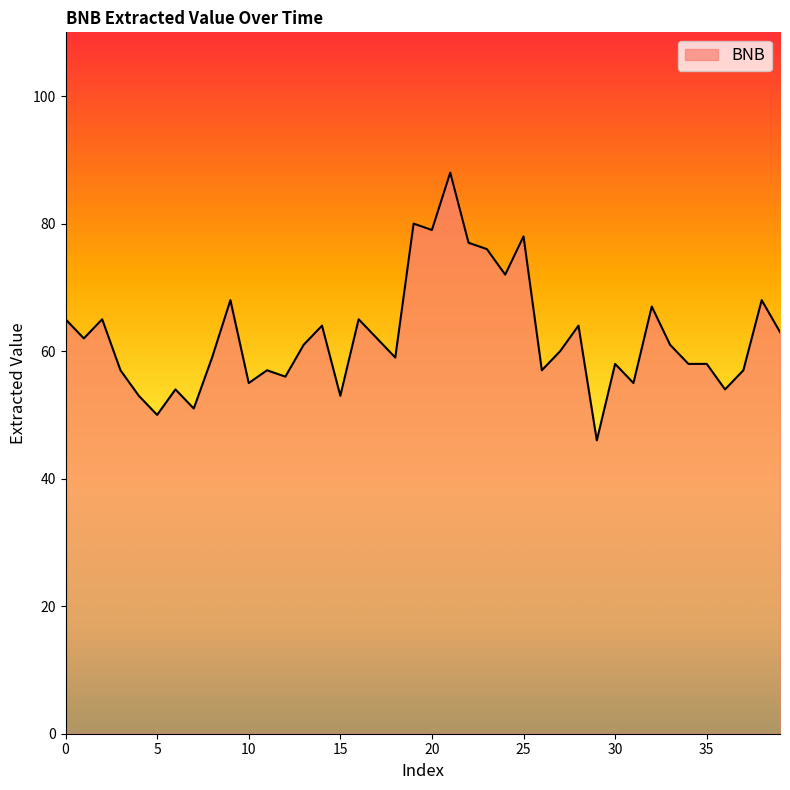

What is the minimum value shown in the chart?

46